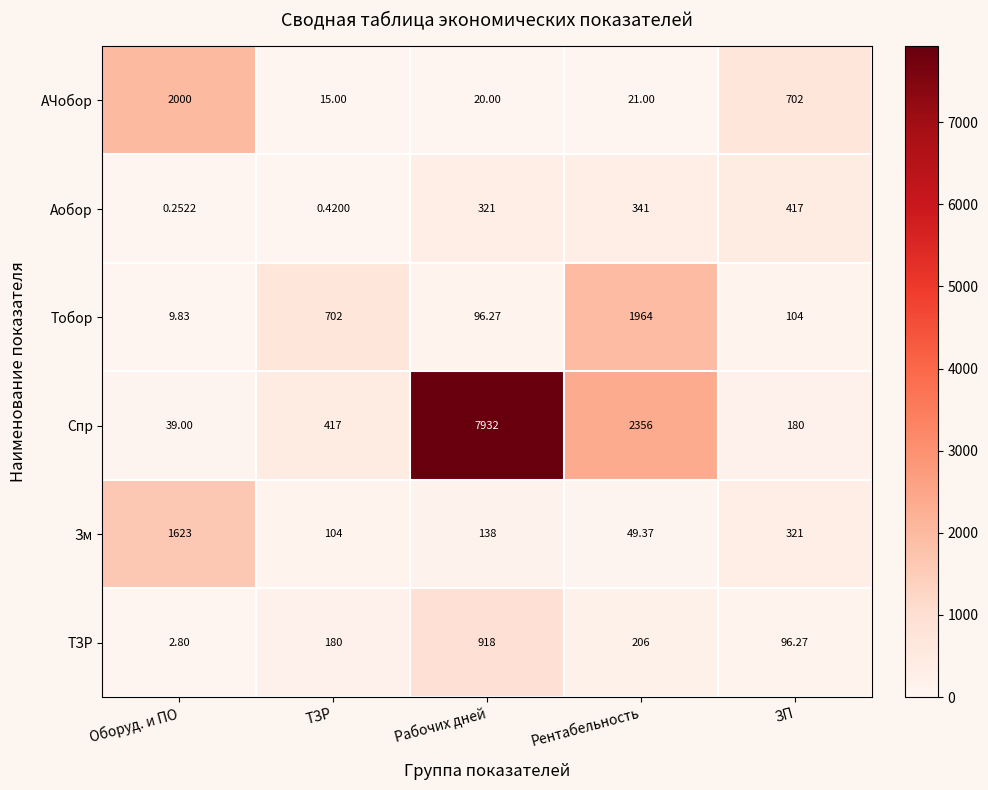

Which category has the highest value across all series?

Рабочих дней